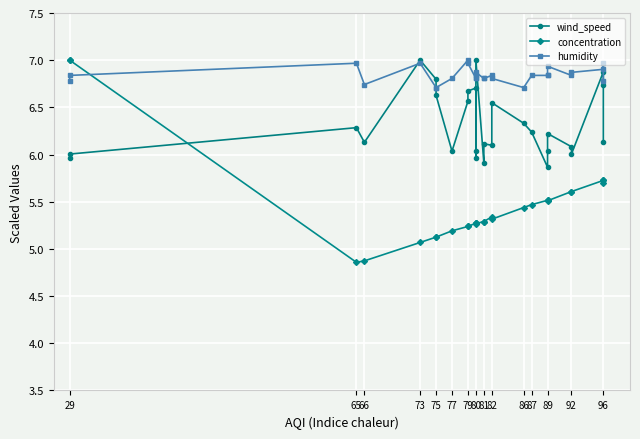

How many values in the wind_speed series exceed 6?

24